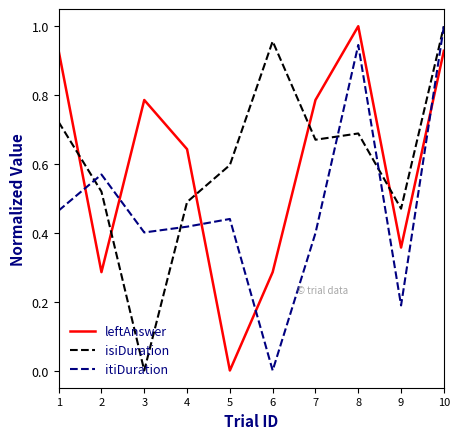

At which label is leftAnswer closest to 0?

5